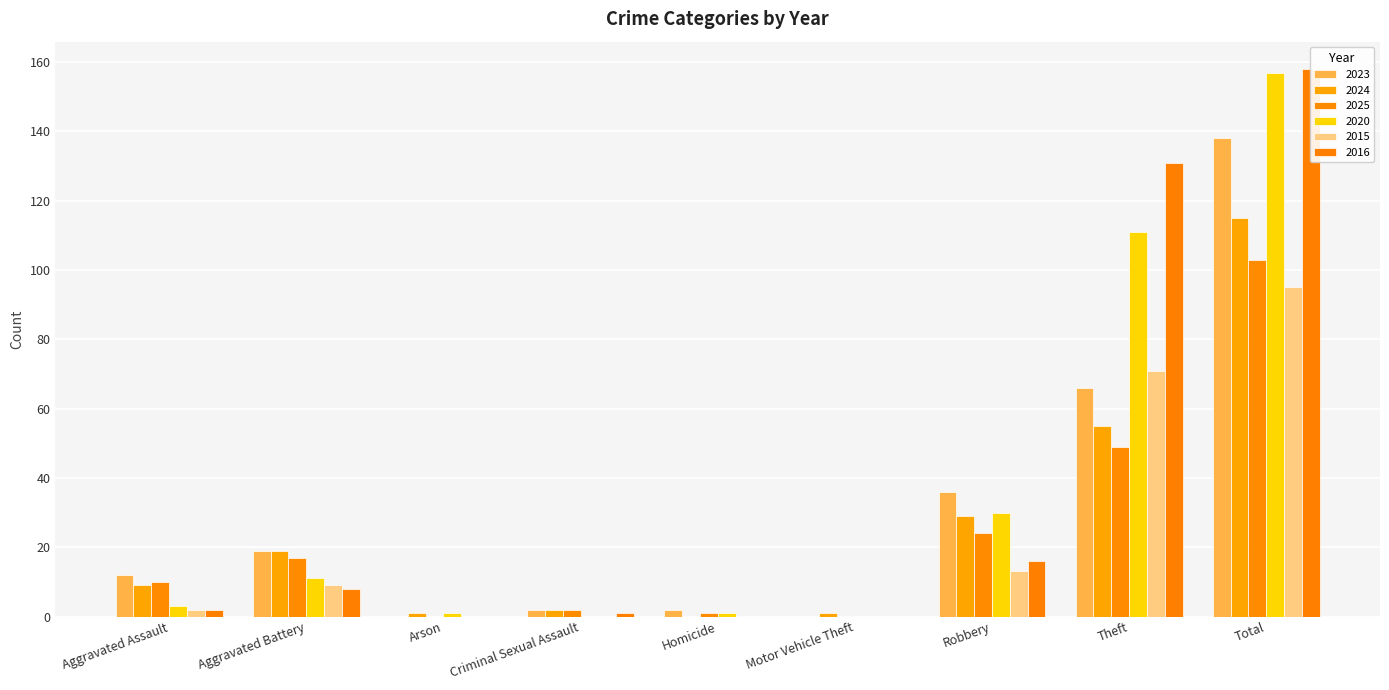

What is the sum of all 2016 values?

316